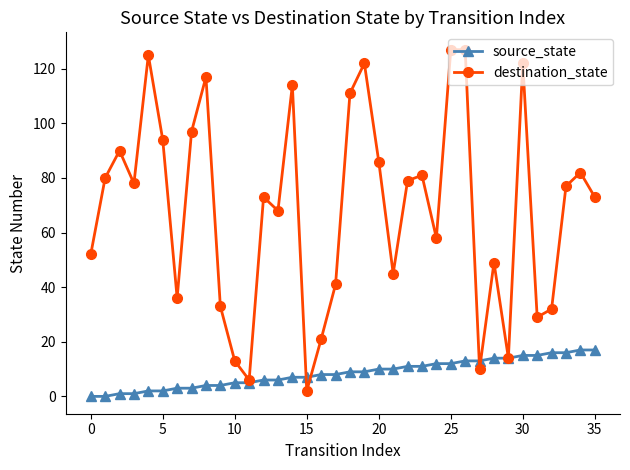

True or false: destination_state has more than 2 points higher than both neighbors.

True